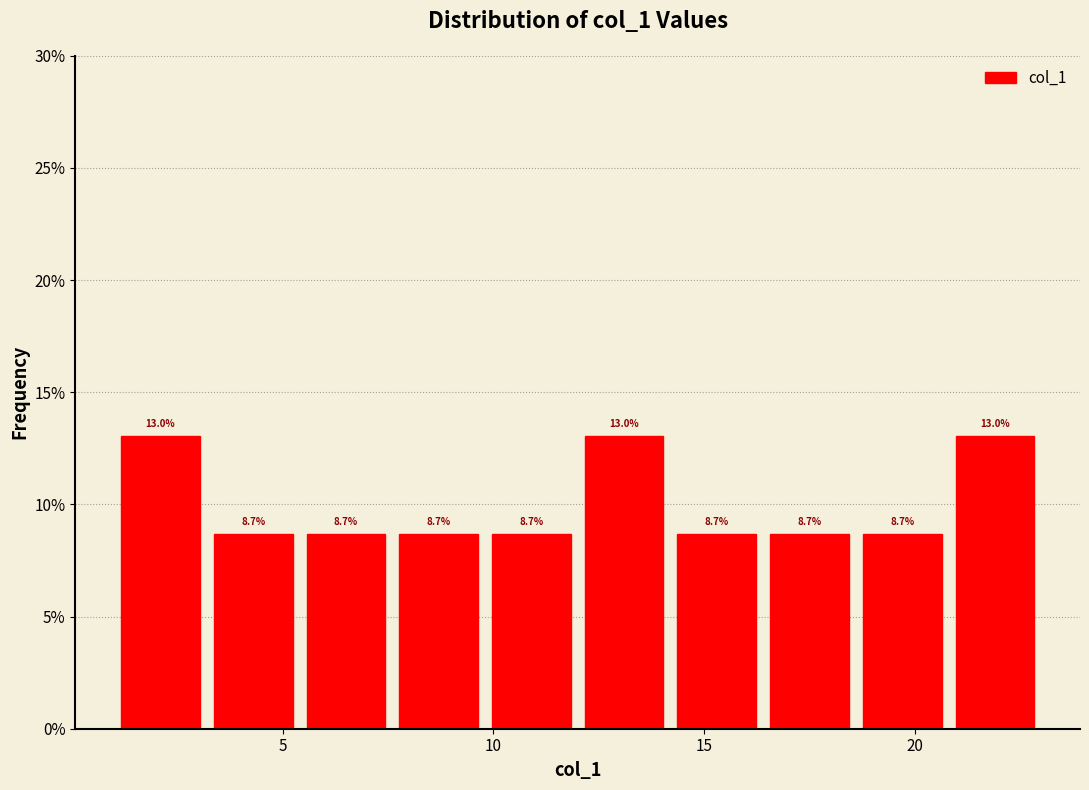

Reading left to right, transcribe this chart: for each bar, give the range it covers on the x-axis and its height. The bar edges are not printed on the chart, so give them approximately, as read against the axis.

1.0 to 3.2: 13.0
3.2 to 5.4: 8.7
5.4 to 7.6: 8.7
7.6 to 9.8: 8.7
9.8 to 12.0: 8.7
12.0 to 14.2: 13.0
14.2 to 16.4: 8.7
16.4 to 18.6: 8.7
18.6 to 20.8: 8.7
20.8 to 23.0: 13.0